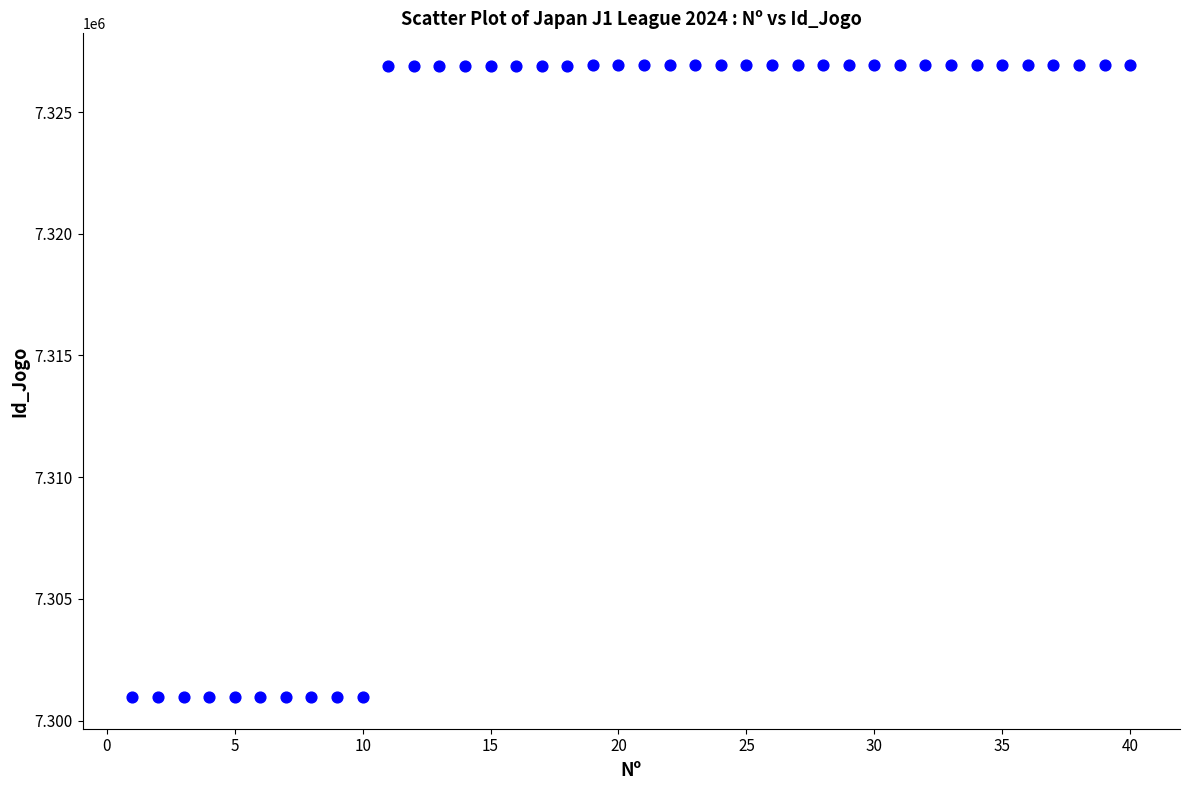

What is the range of X values (max minus min)?

39